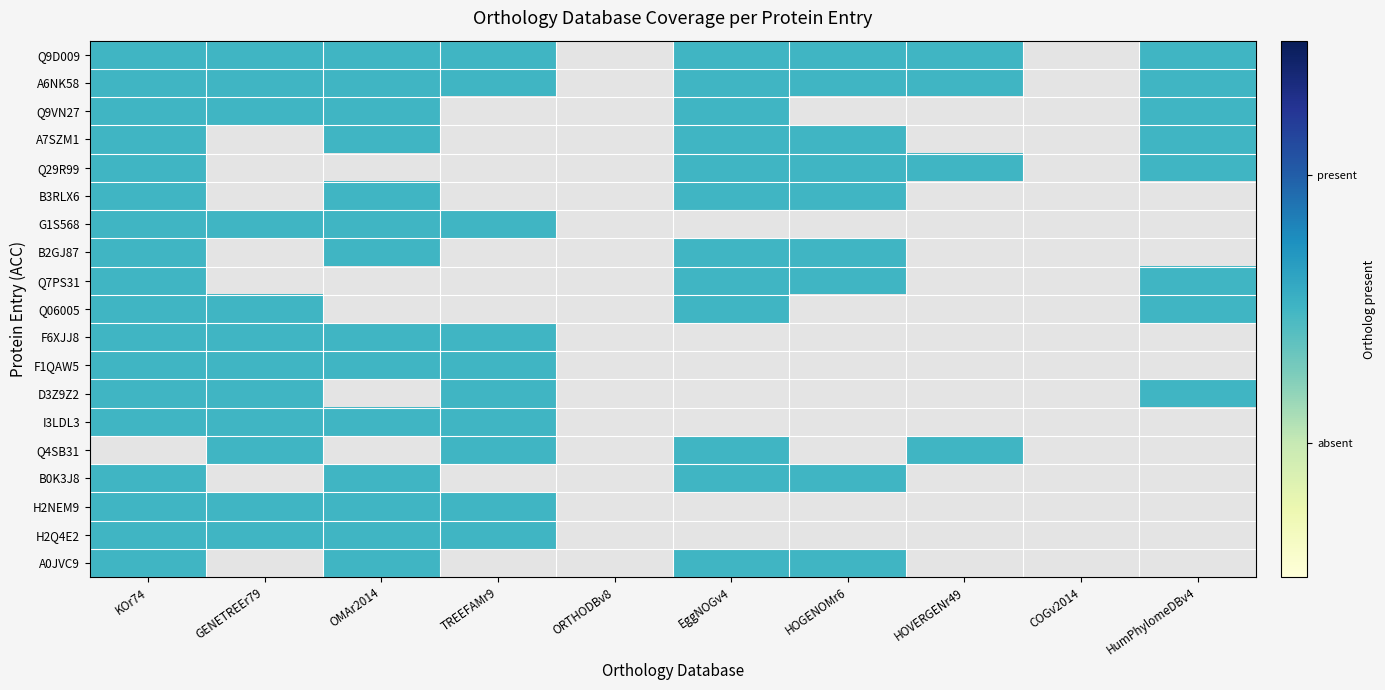

What is the difference between the highest and lowest values at GENETREEr79?

1